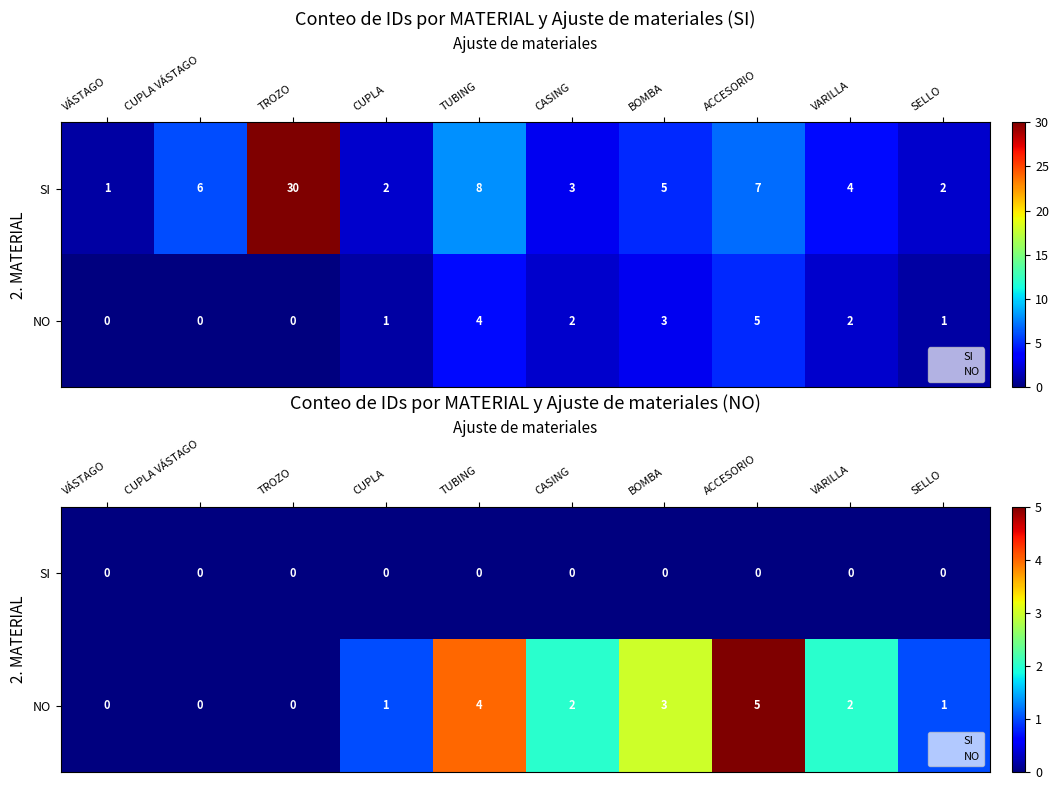

How many values in the NO series are below 2?

5